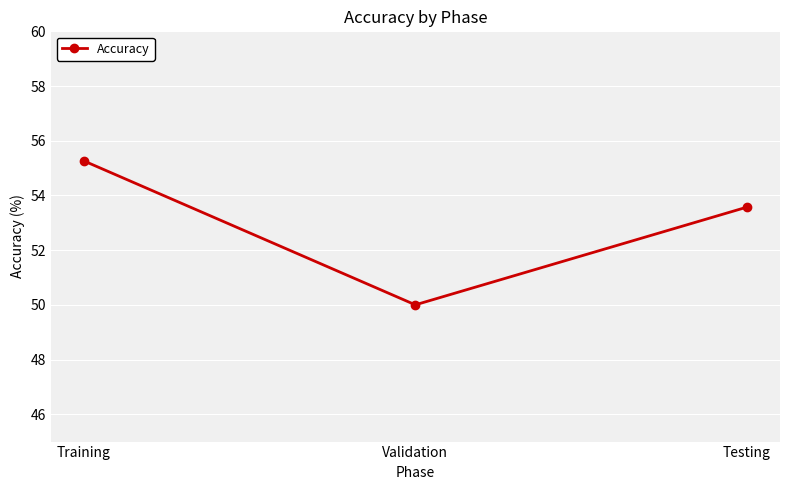

How many series are shown in this chart?

1